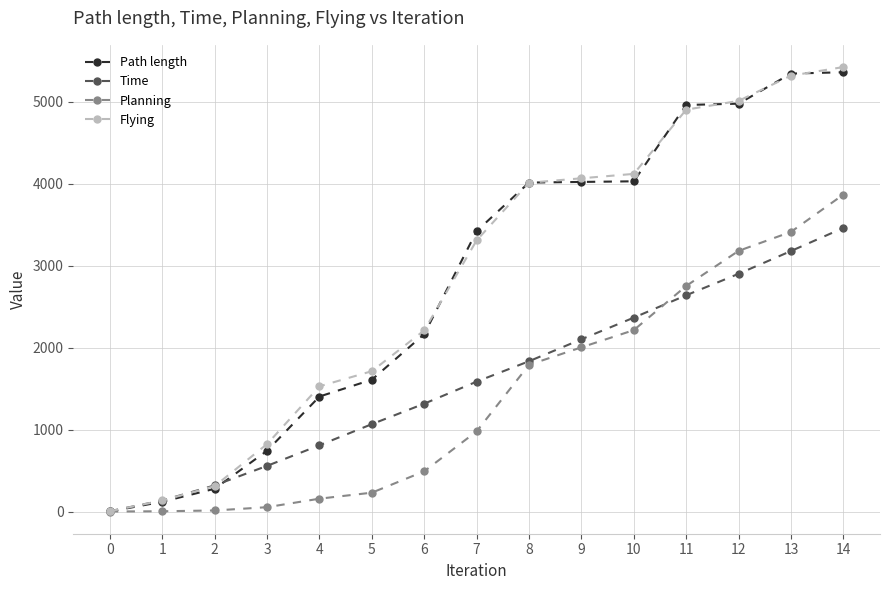

The value of Planning at 9 is 730.0. True or false?

False